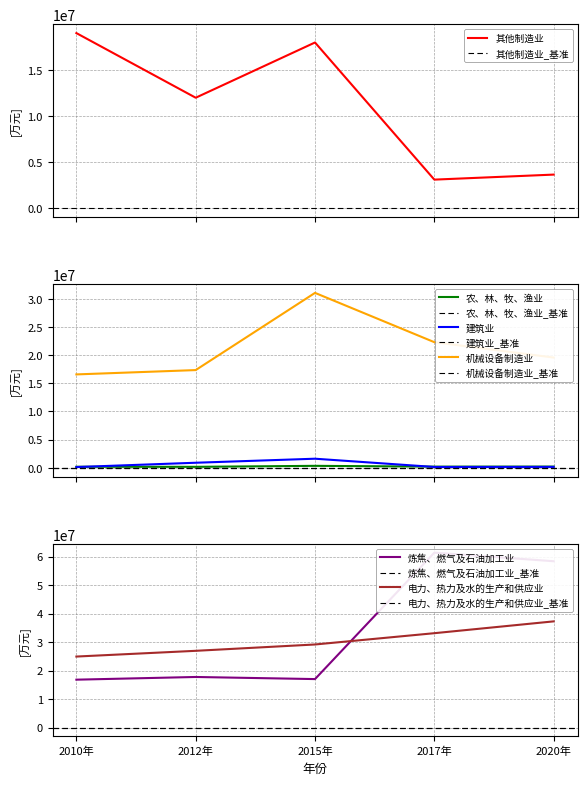

True or false: 机械设备制造业 and 农、林、牧、渔业 cross at least once.

False